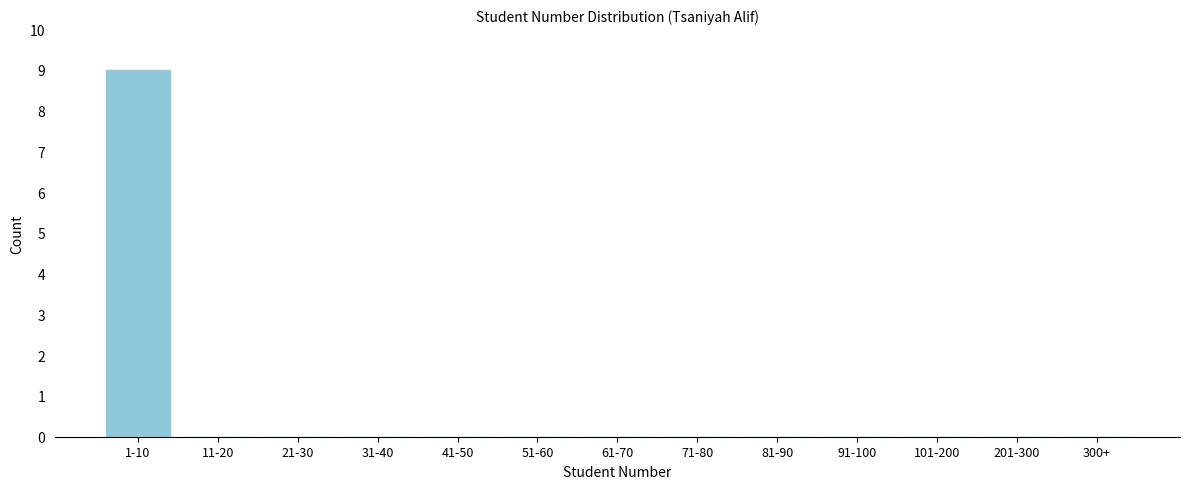

Reading left to right, what are all the values shown in this chart?

1-10=9	11-20=0	21-30=0	31-40=0	41-50=0	51-60=0	61-70=0	71-80=0	81-90=0	91-100=0	101-200=0	201-300=0	300+=0